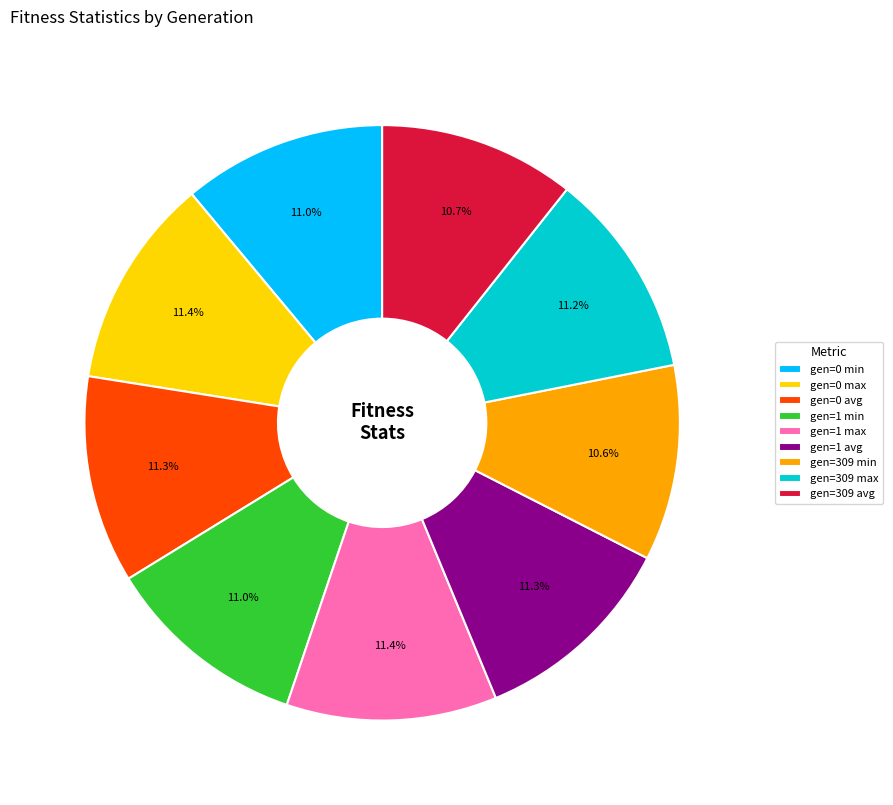

Is it true that gen=0 avg is 4% of the pie?

False